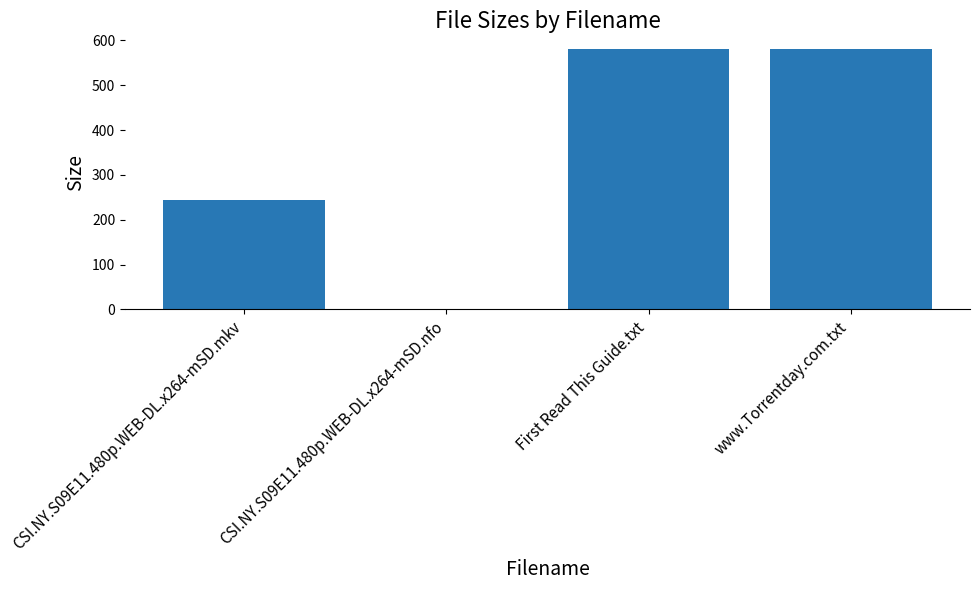

Reading left to right, transcribe all the data shown in this chart.

CSI.NY.S09E11.480p.WEB-DL.x264-mSD.mkv=243.6	CSI.NY.S09E11.480p.WEB-DL.x264-mSD.nfo=1.1	First Read This Guide.txt=580.0	www.Torrentday.com.txt=580.0